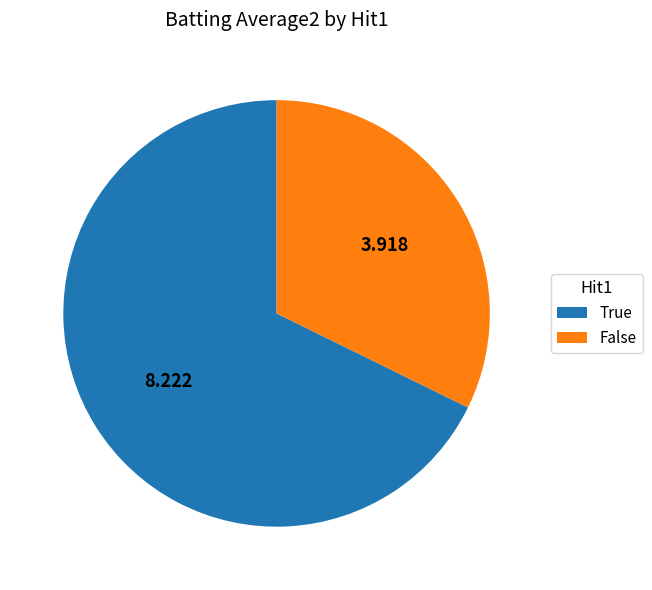

Between True and False, which is larger?

True